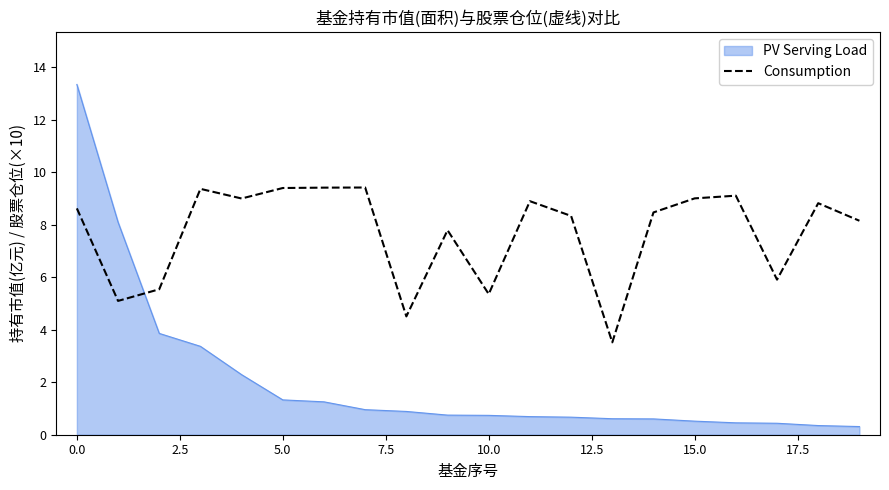

How many lines are shown in the chart?

2